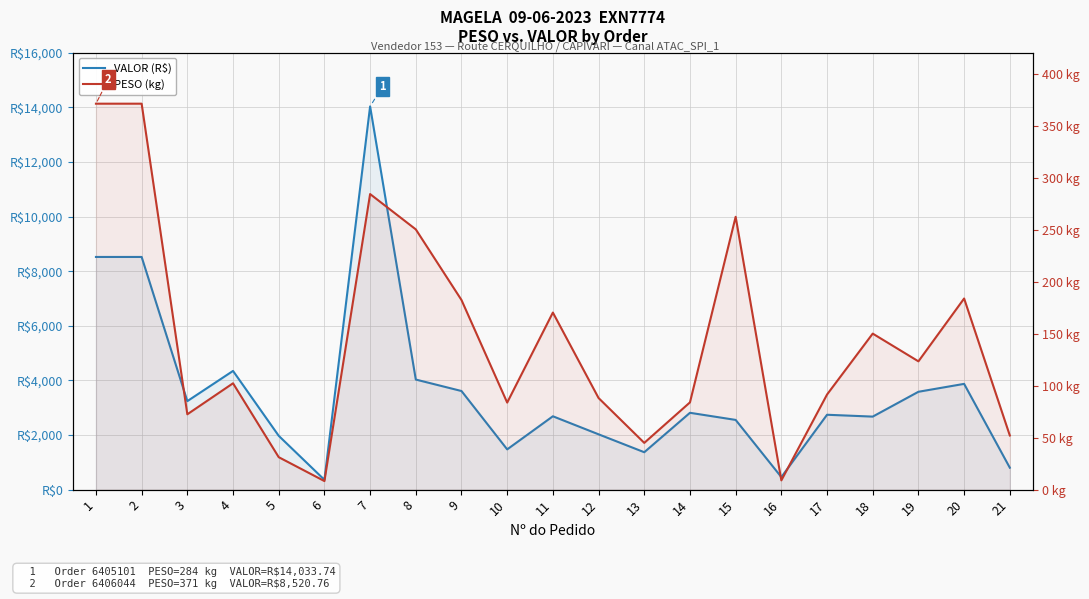

List the series in order of their peak value, highest first.

VALOR (R$), PESO (kg)